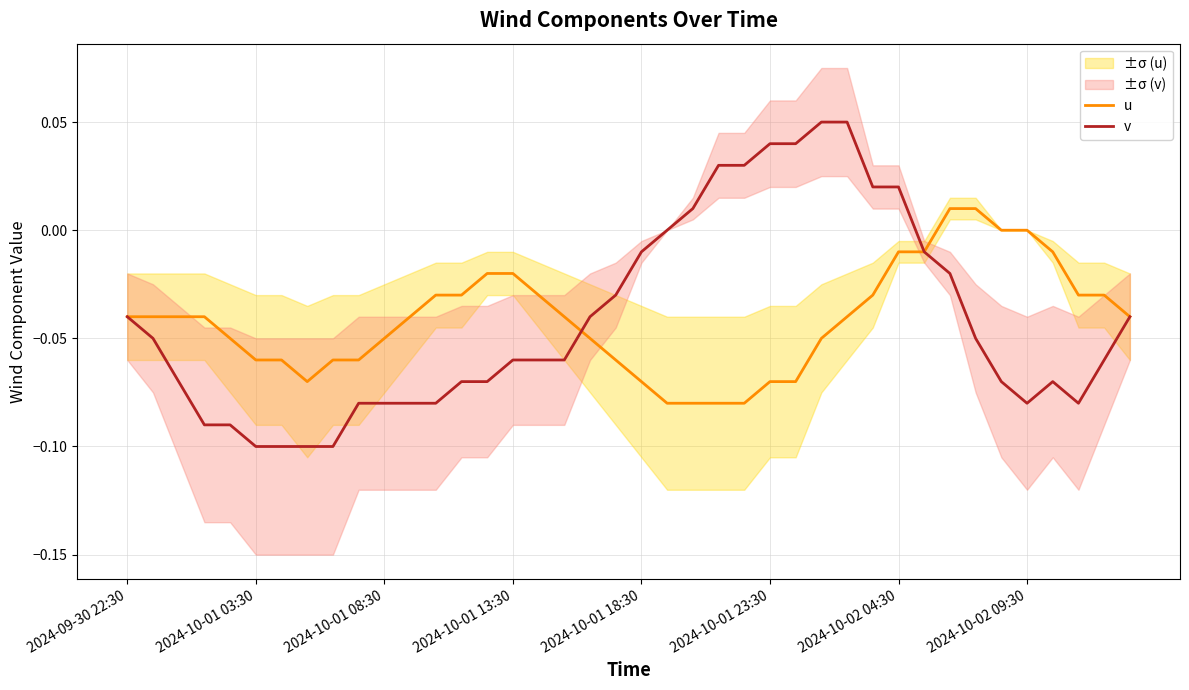

Count the number of categories in the chart.

40